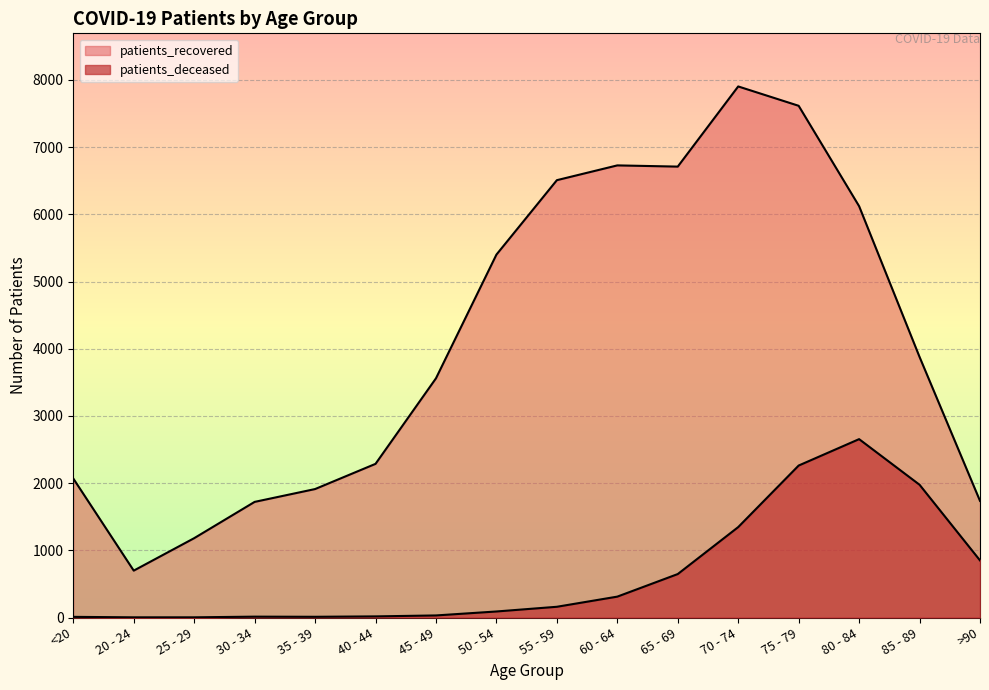

At which label does patients_recovered reach its minimum?

20 - 24